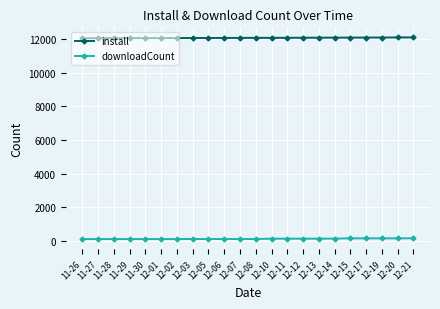

What is the minimum value for install?

12059